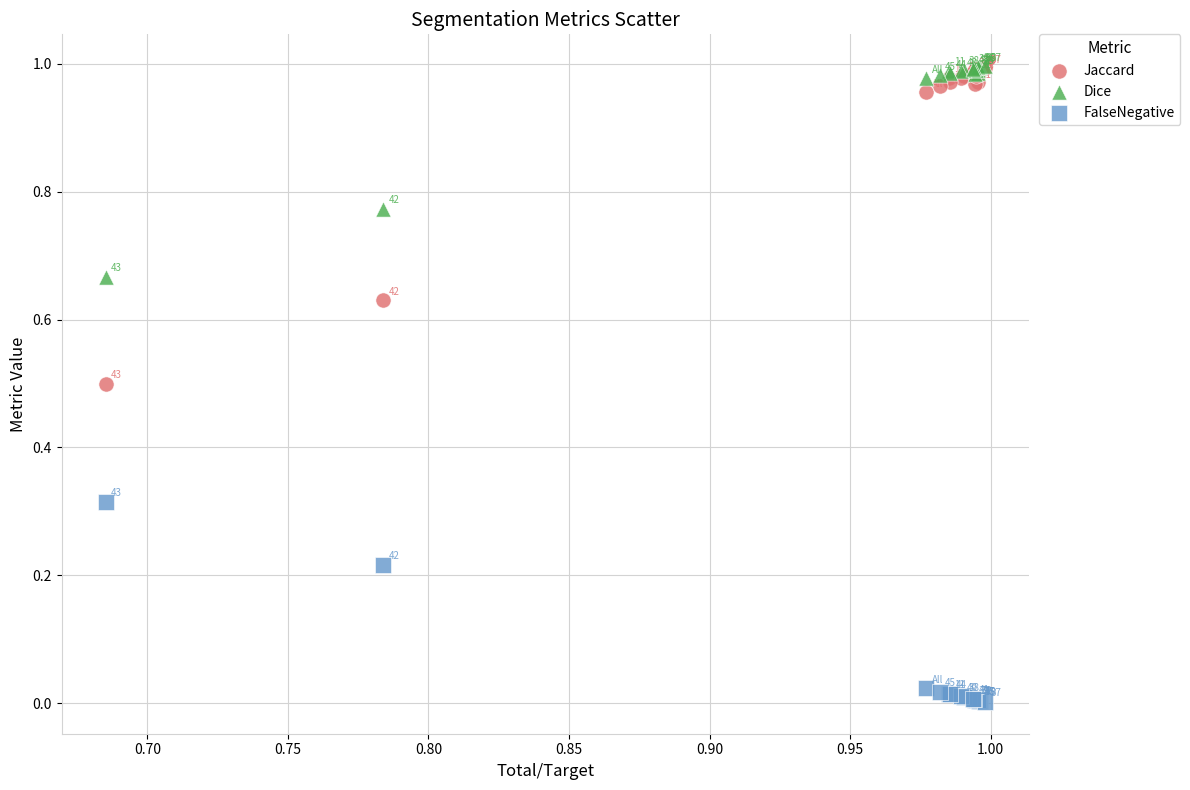

Which series contains the lowest Y value?

FalseNegative